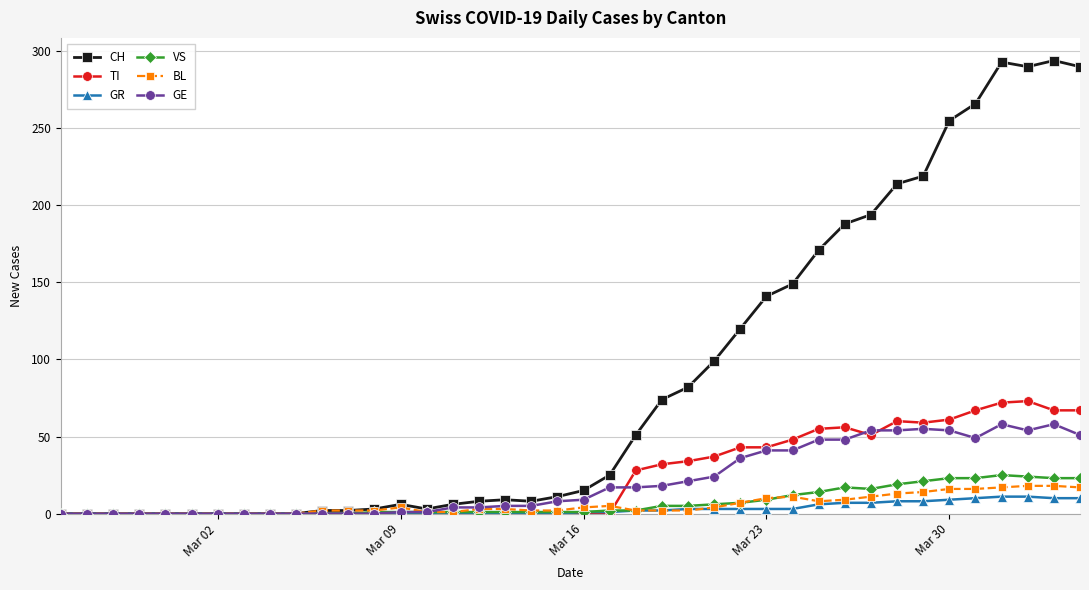

How many lines are shown in the chart?

6